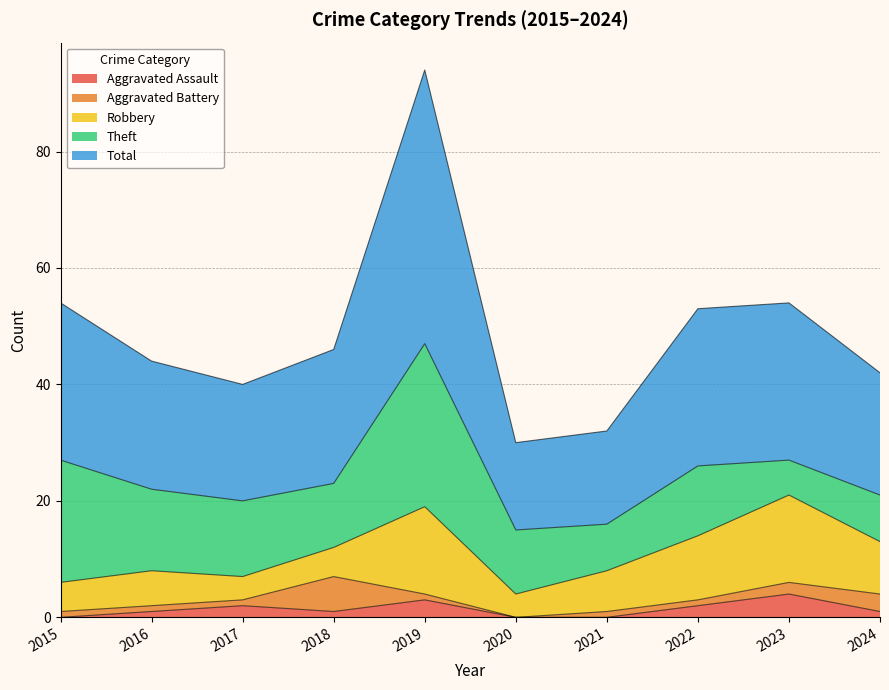

The Robbery series shows 7 at 2021. True or false?

True